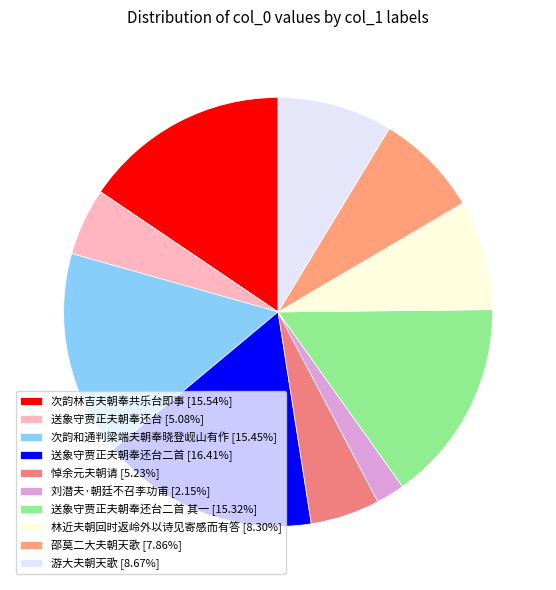

How many segments does this pie chart have?

10